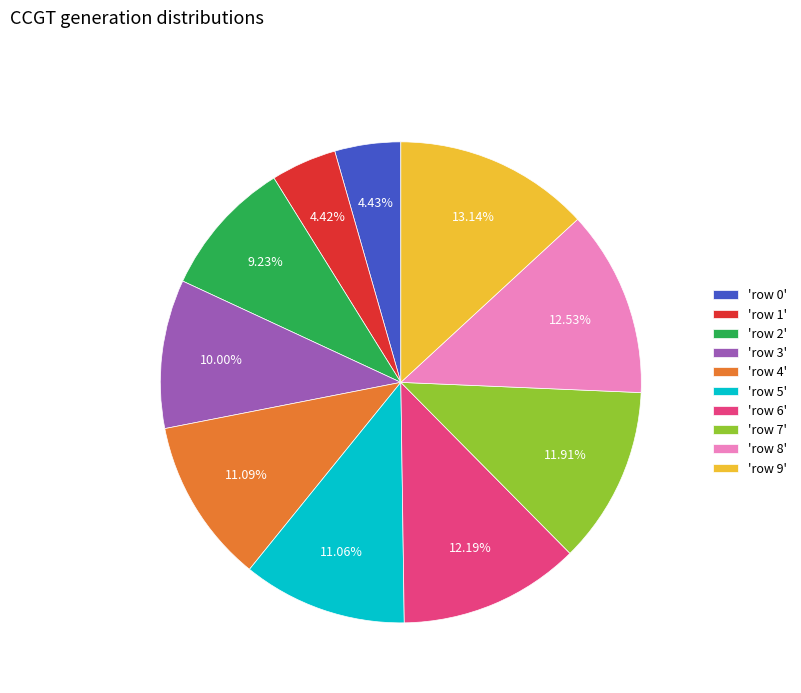

Combined, do 'row 7' and 'row 0' account for over 50%?

No